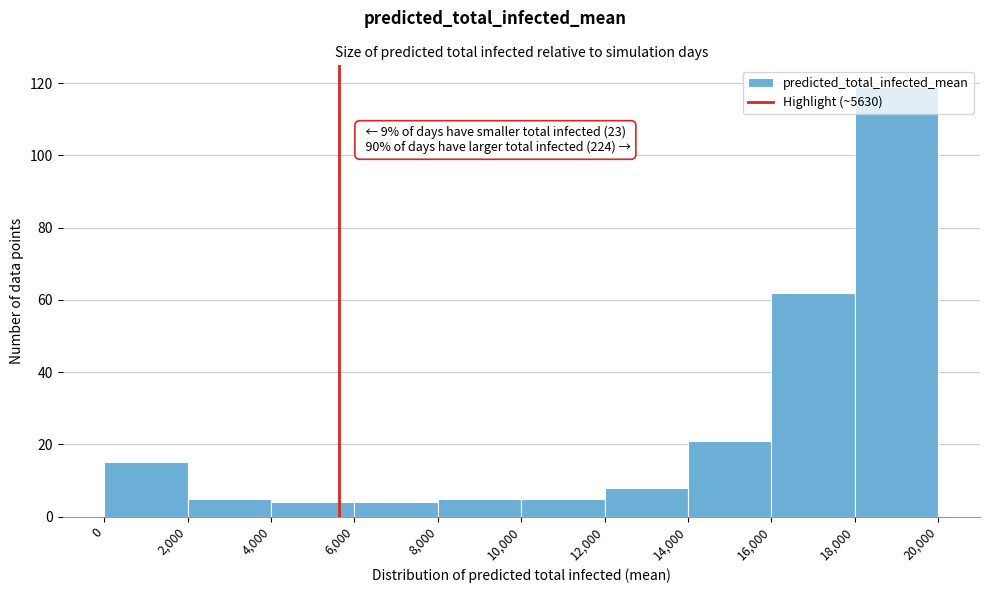

Which range on the x-axis has the tallest bar?

18,000 to 20,000